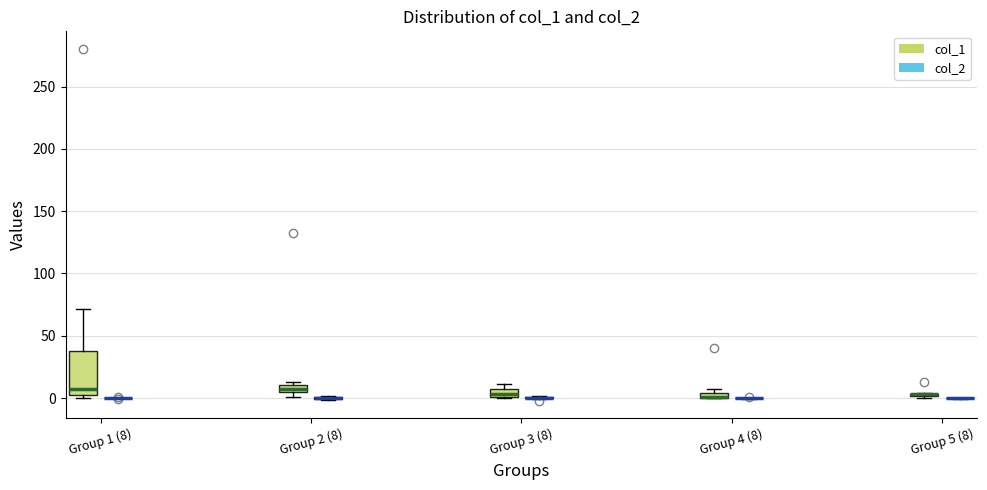

Which box is the tallest, from its lower edge to its upper edge?

Group 1 (8) (col_1)